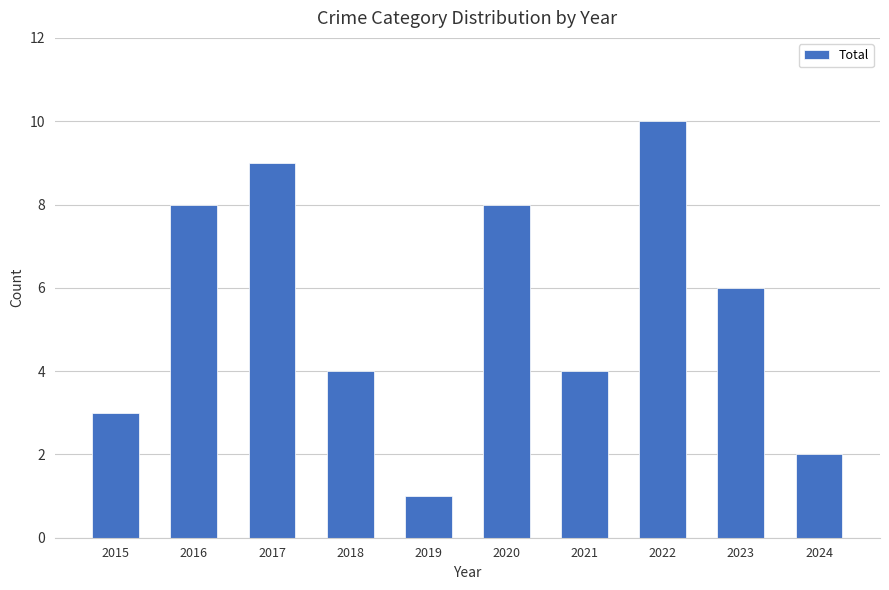

What is the sum of all values?

55